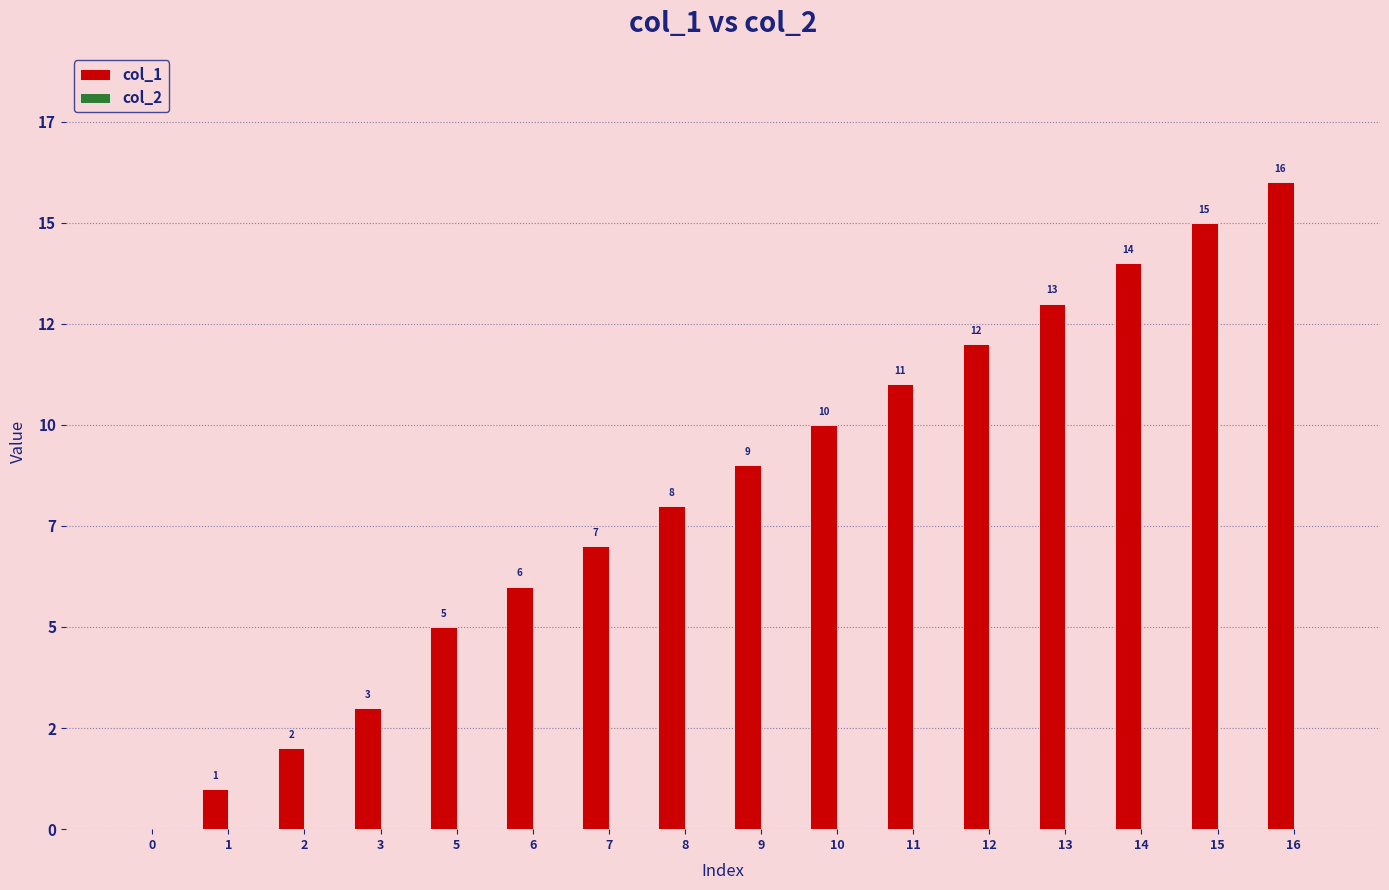

Are the bars horizontal?

No